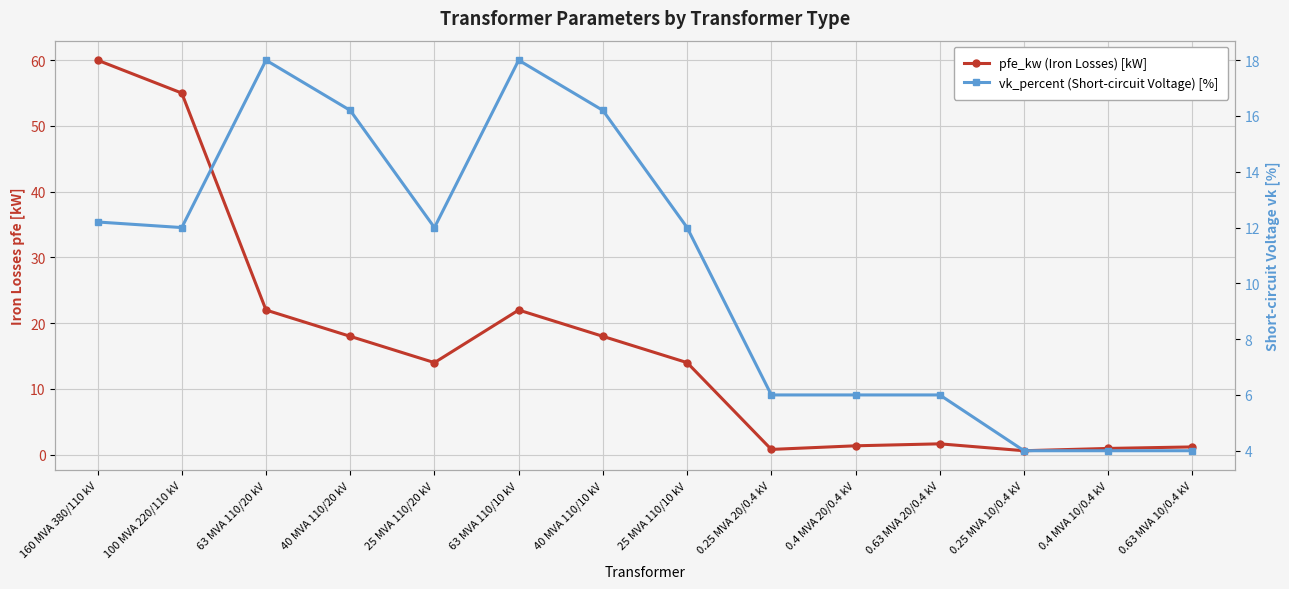

How many lines are shown in the chart?

2